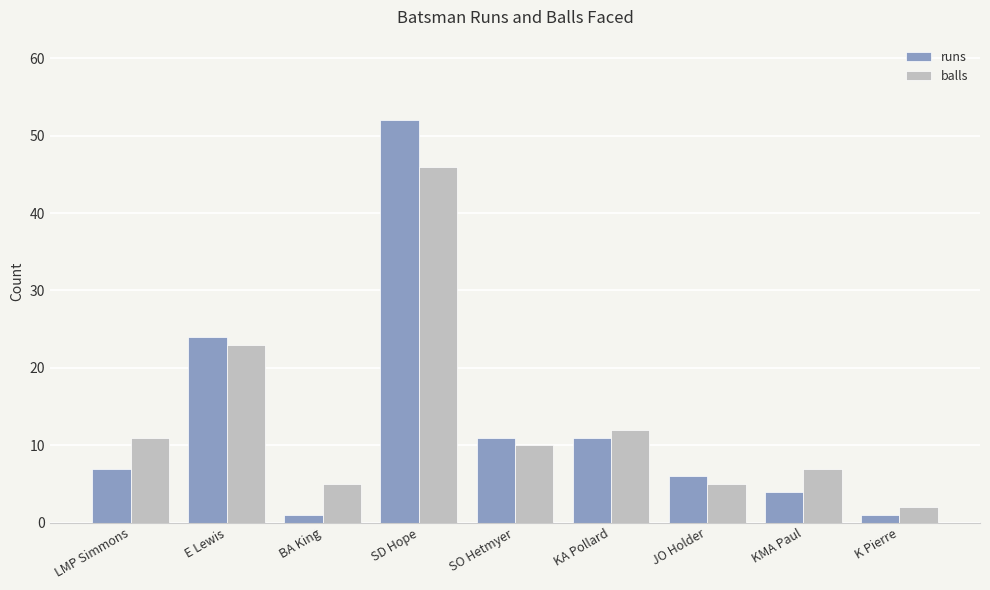

Are the bars horizontal?

No